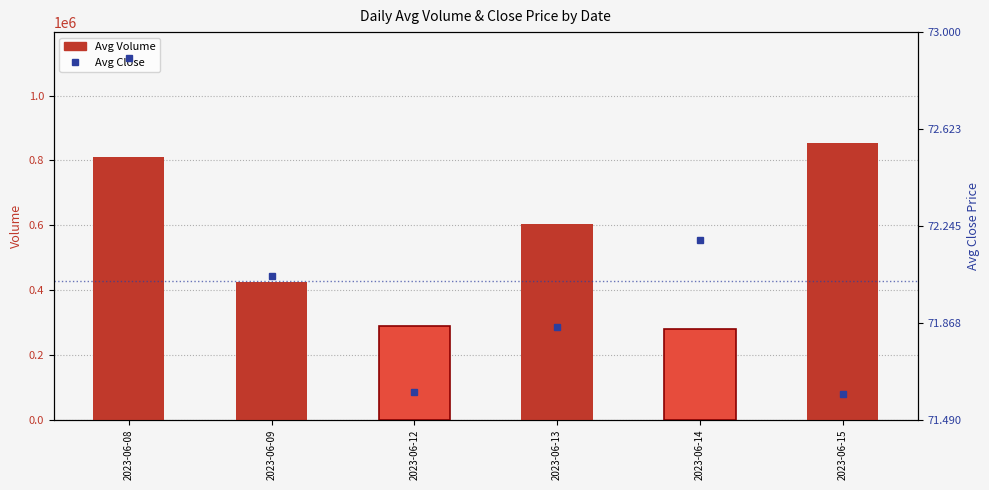

Are the bars grouped side by side (vs. stacked)?

Yes